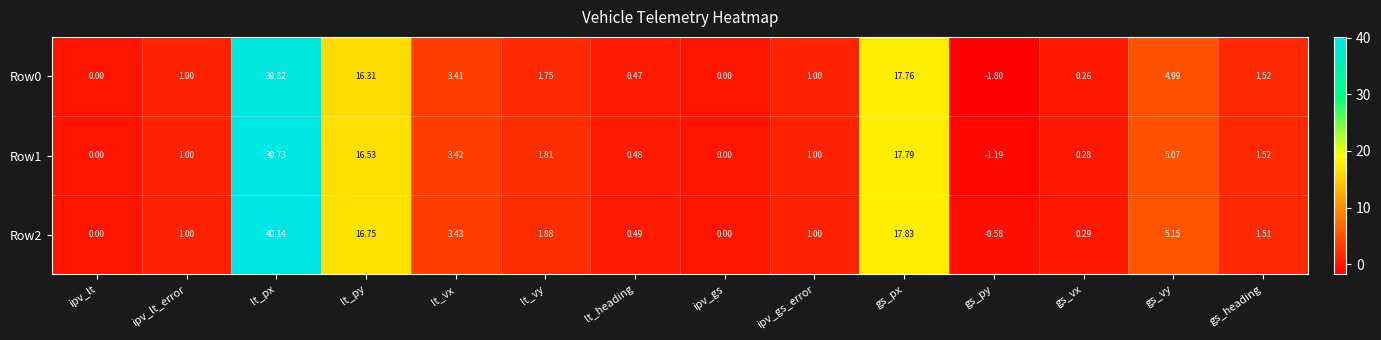

What is the total value across all series at ipv_gs_error?

3.0